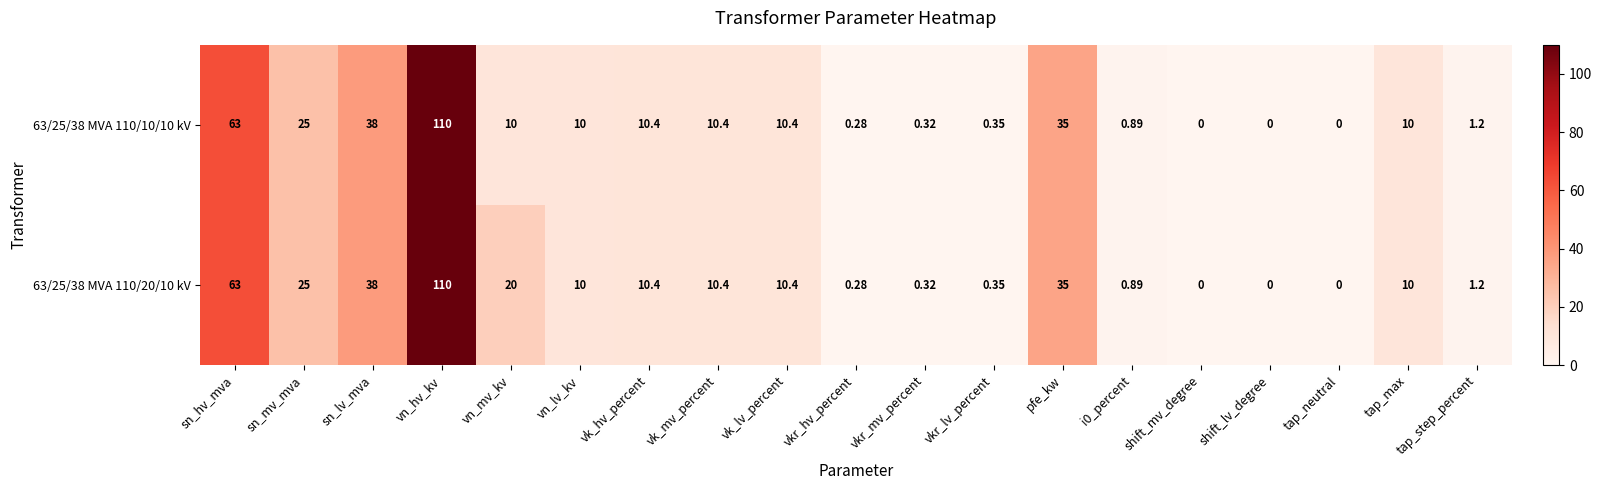

Is the value of 63/25/38 MVA 110/10/10 kV at vkr_hv_percent greater than the value of 63/25/38 MVA 110/20/10 kV at i0_percent?

No